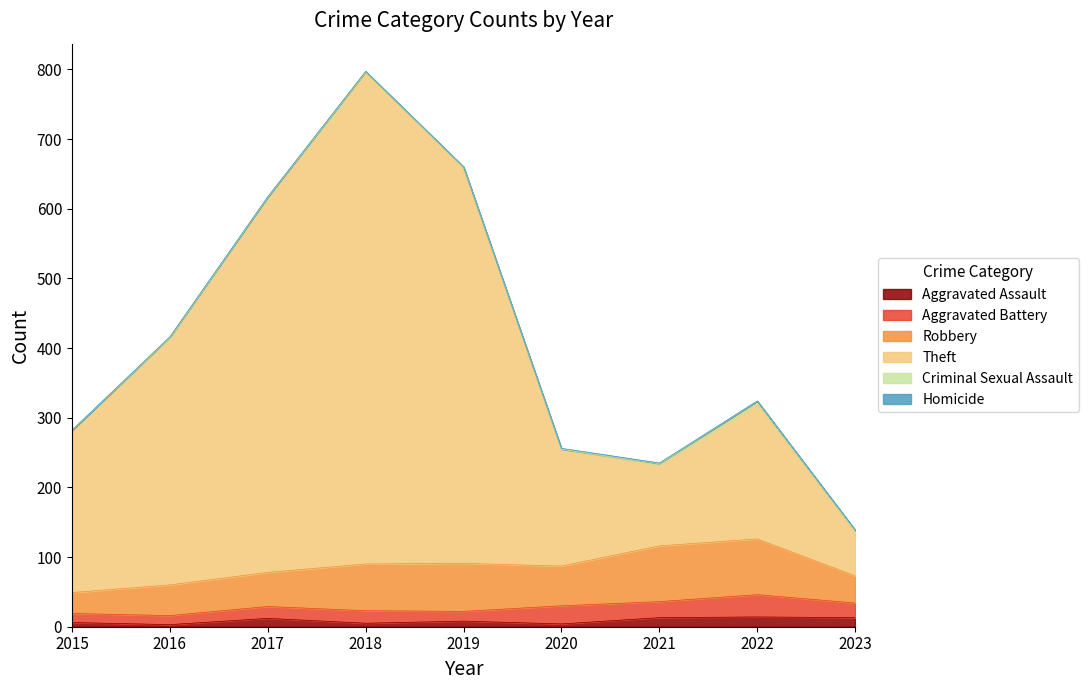

Which series changed the most between 2016 and 2022?

Theft